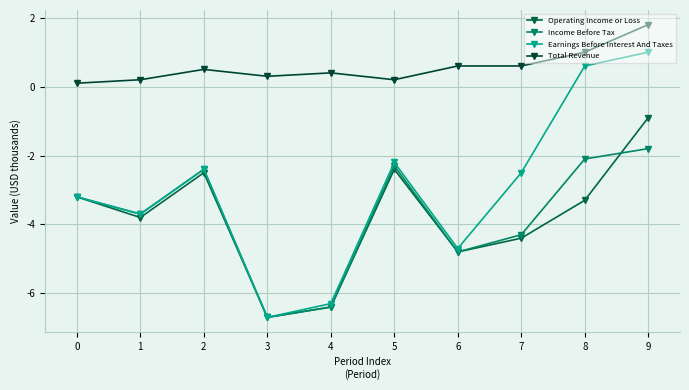

Is this an area chart (filled region under the line)?

No